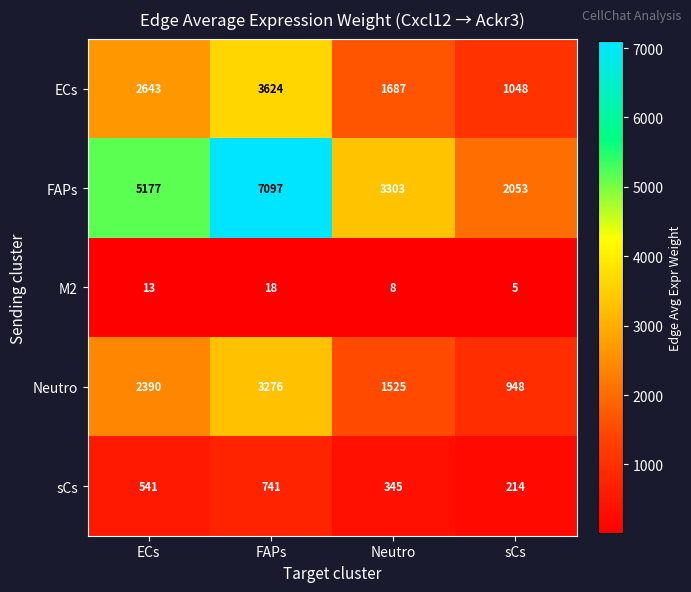

Which category has the lowest value across all series?

sCs